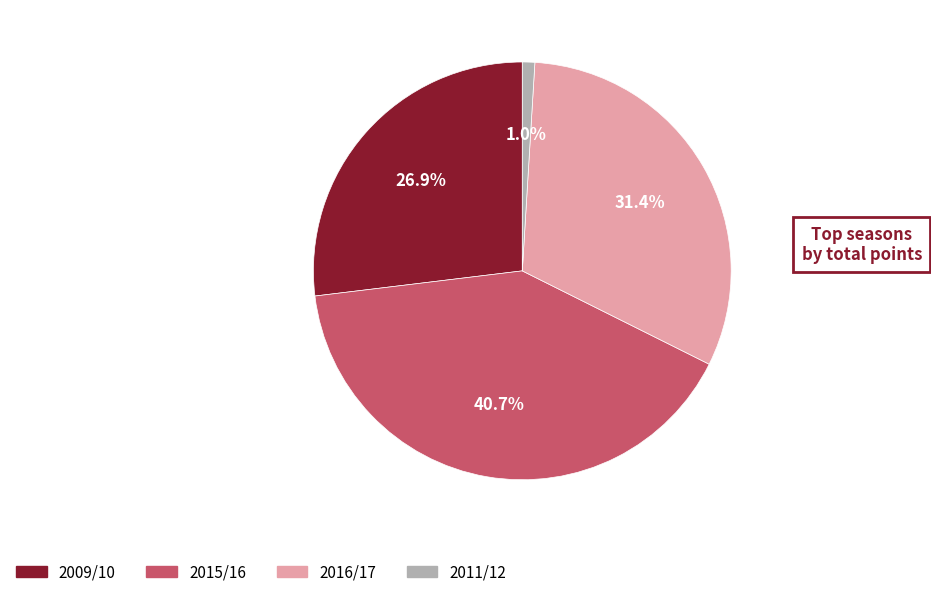

Count the number of slices in the pie.

4